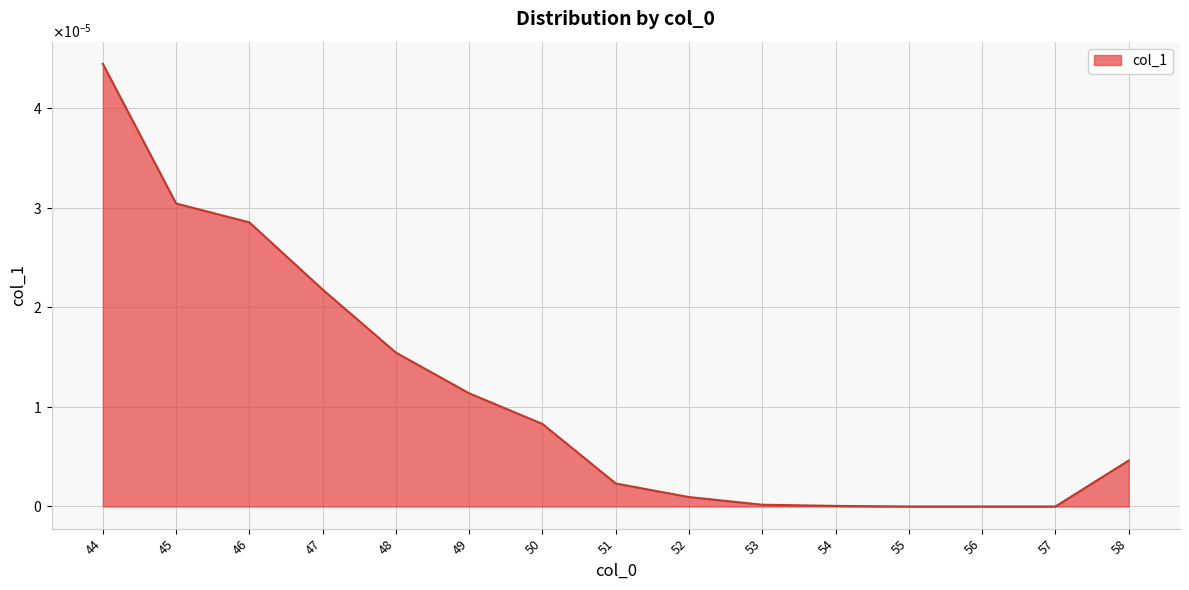

Is this an area chart (filled region under the line)?

Yes